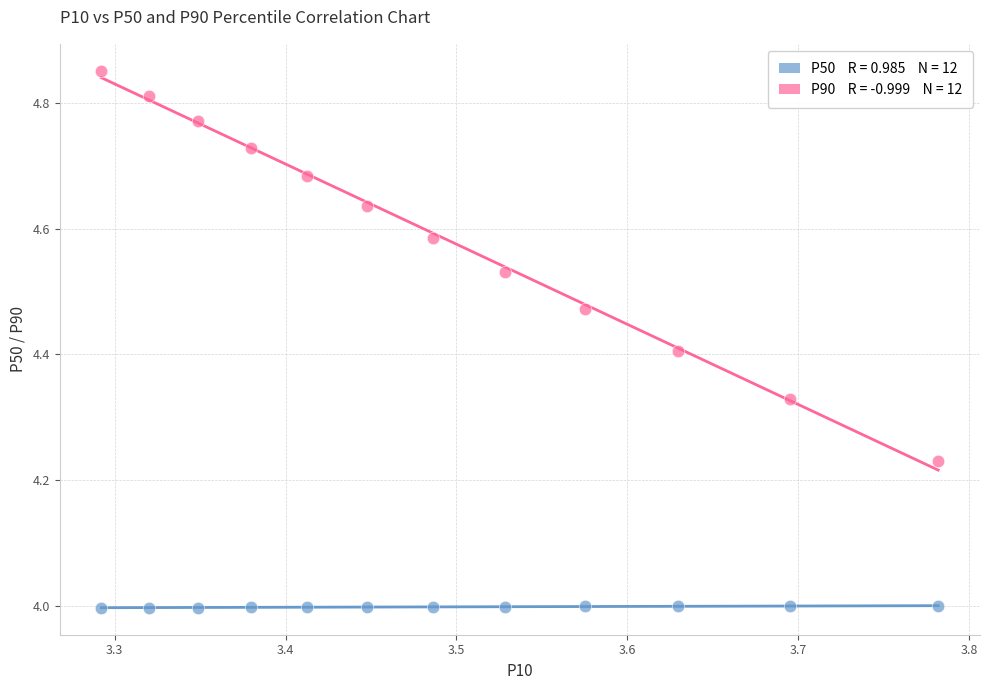

Across all data points, what is the range of Y values (max minus min)?

0.9